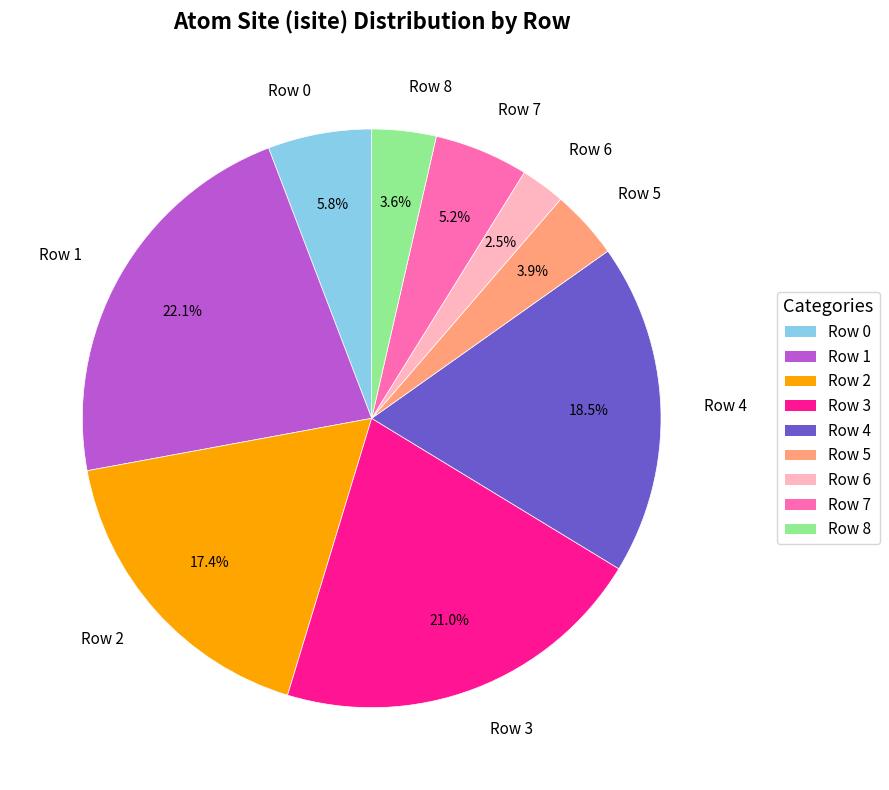

To the nearest percent, what is the combined percentage of Row 0 and Row 6?

8%